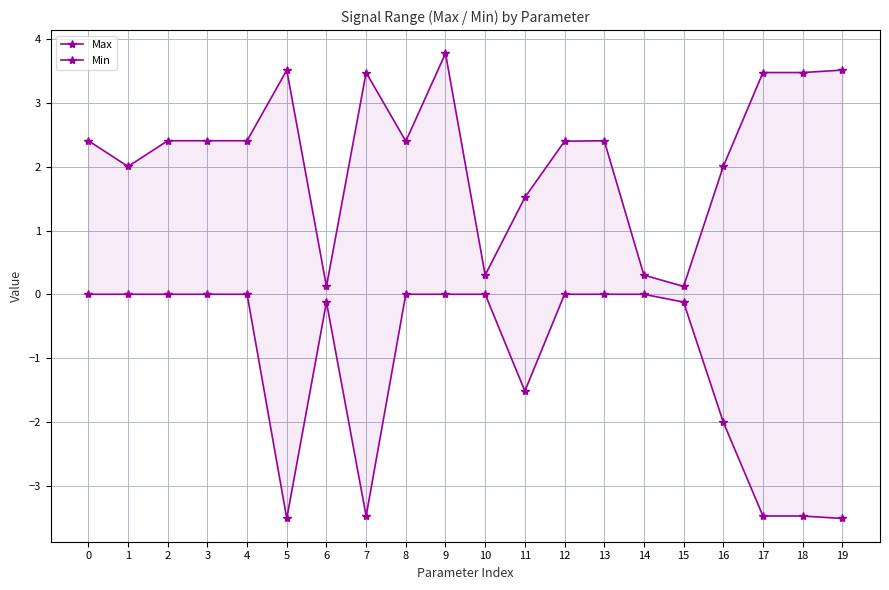

Does the chart display data point markers on the line(s)?

Yes